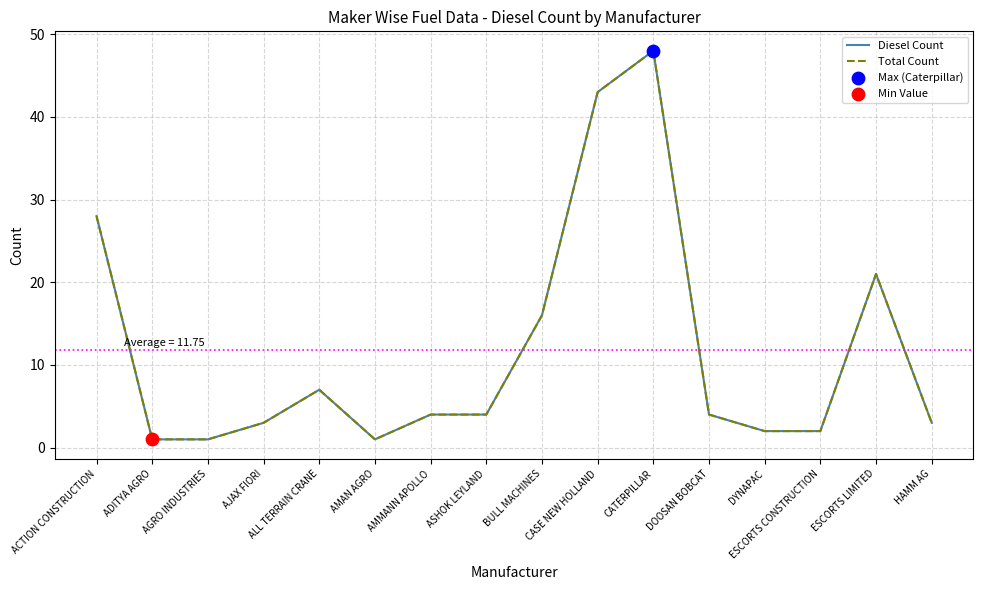

At how many categories does at least one series exceed 15?

5